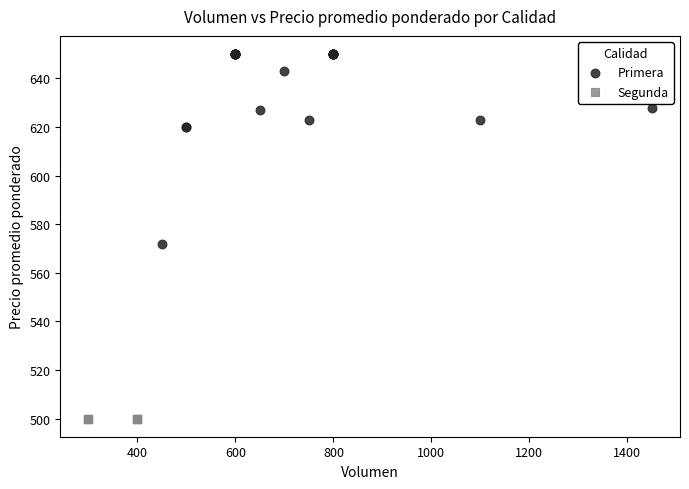

Which series contains the lowest Y value?

Segunda